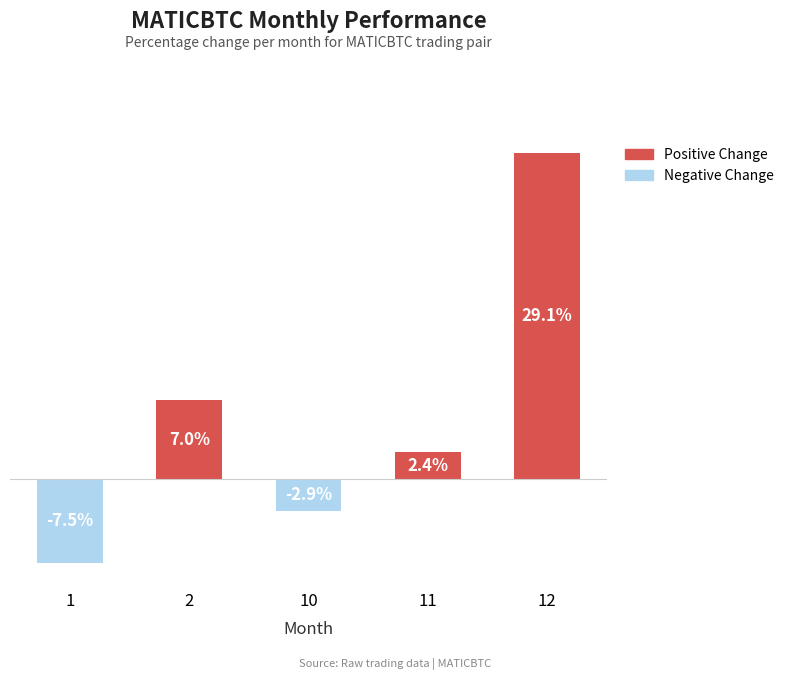

Rank the categories by value from highest to lowest.

12, 2, 11, 10, 1